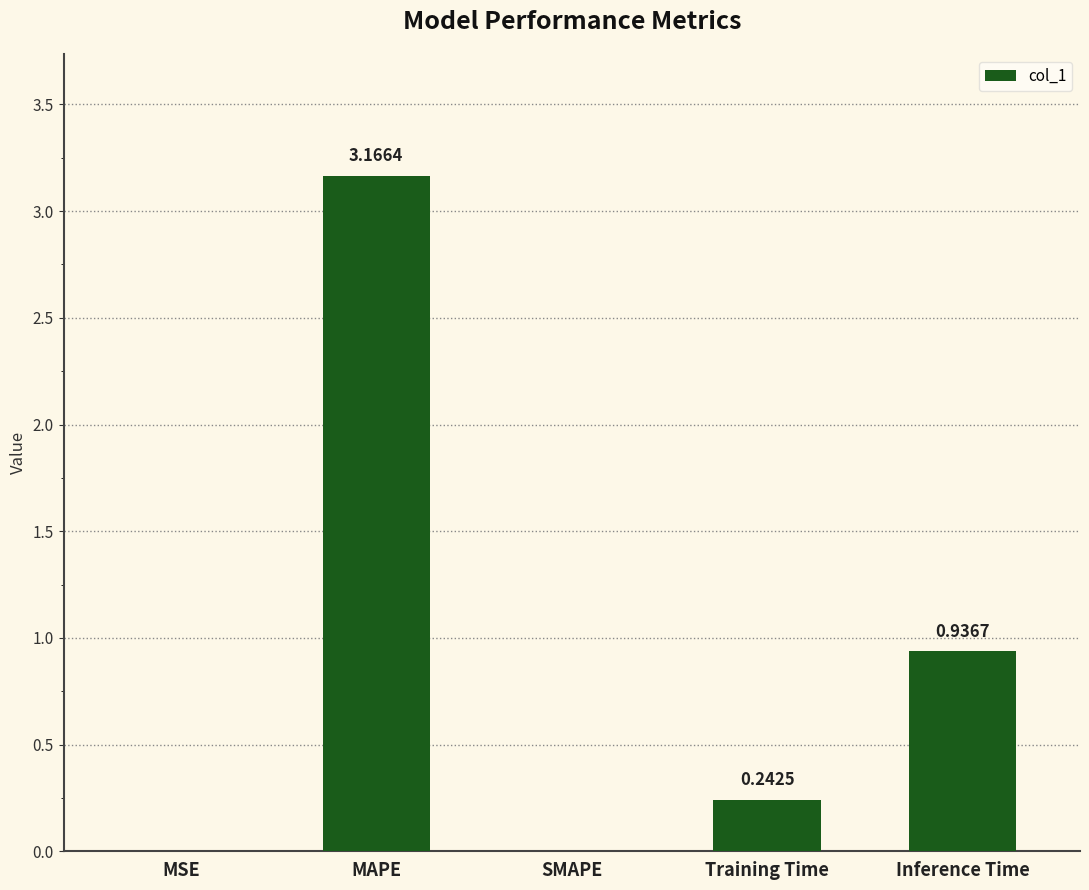

Which category has the highest value across all series?

MAPE